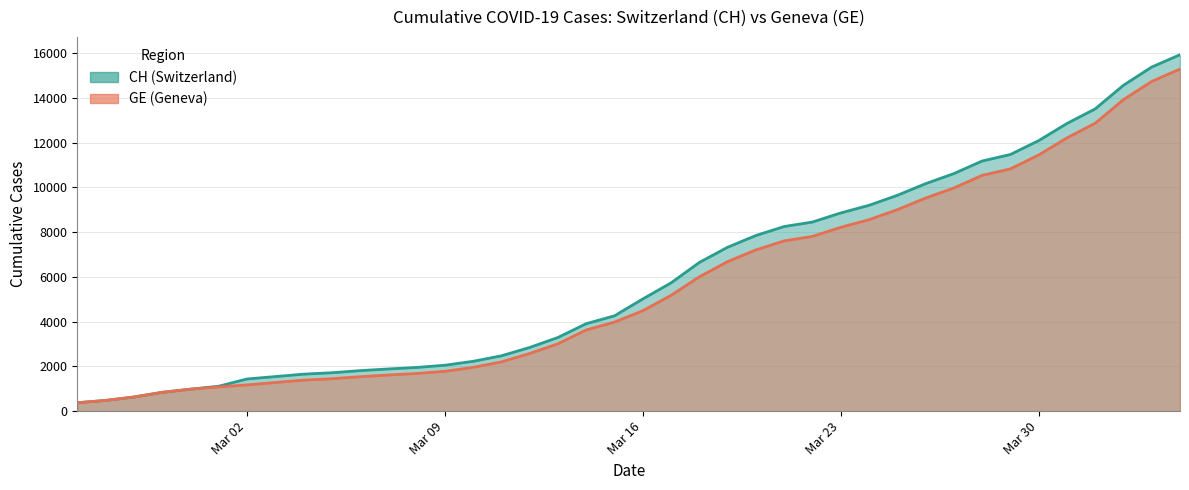

What is the maximum value shown in the chart?

15926